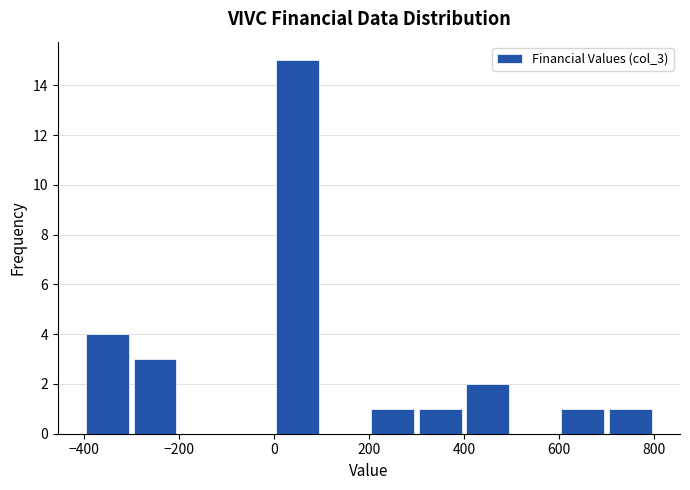

Which range on the x-axis has the tallest bar?

0 to 100